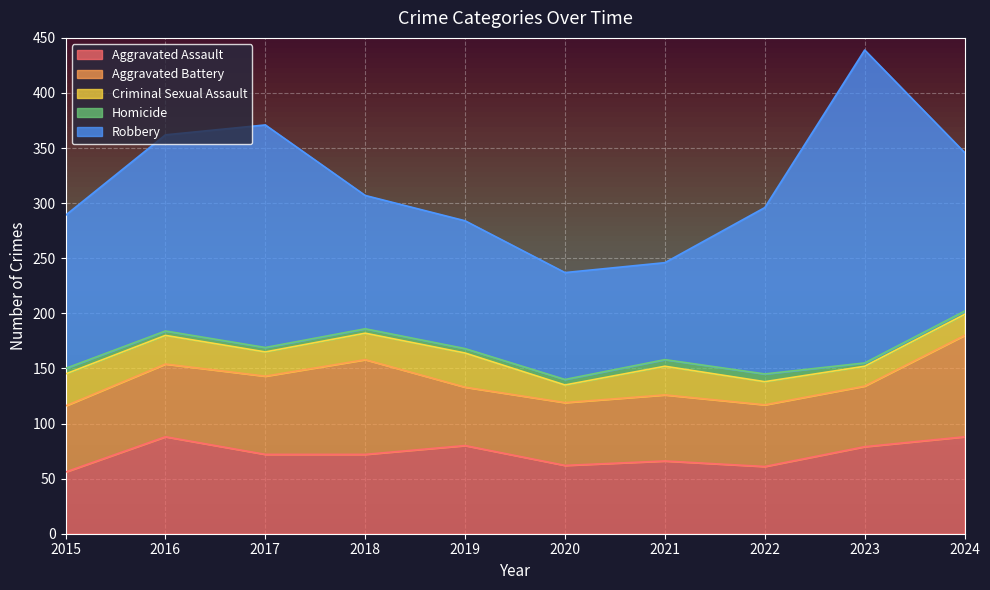

In Aggravated Battery, how many points are higher than both neighbors (excluding endpoints)?

2